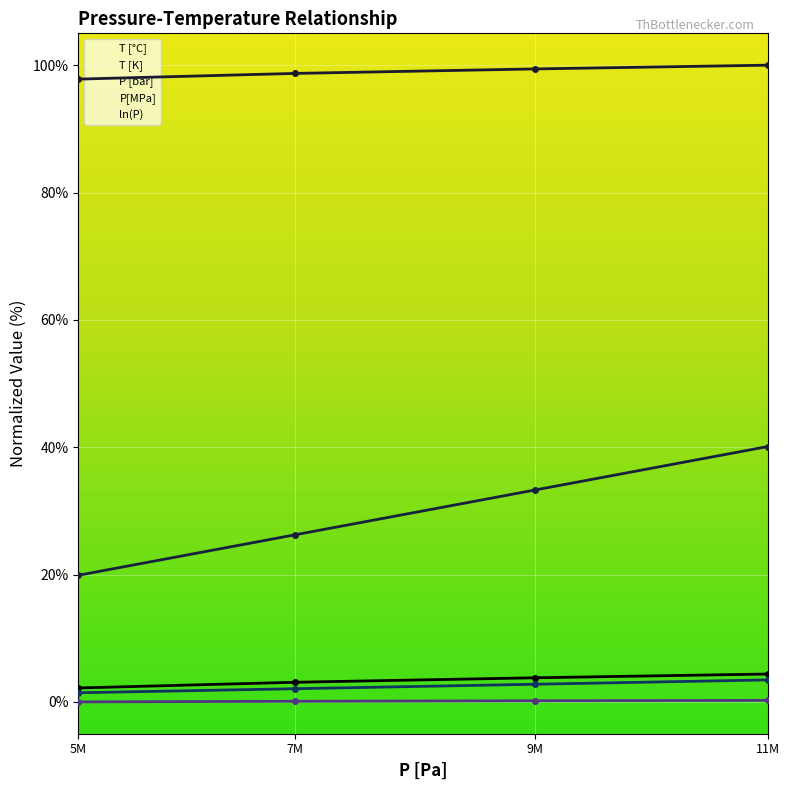

How many lines are shown in the chart?

5